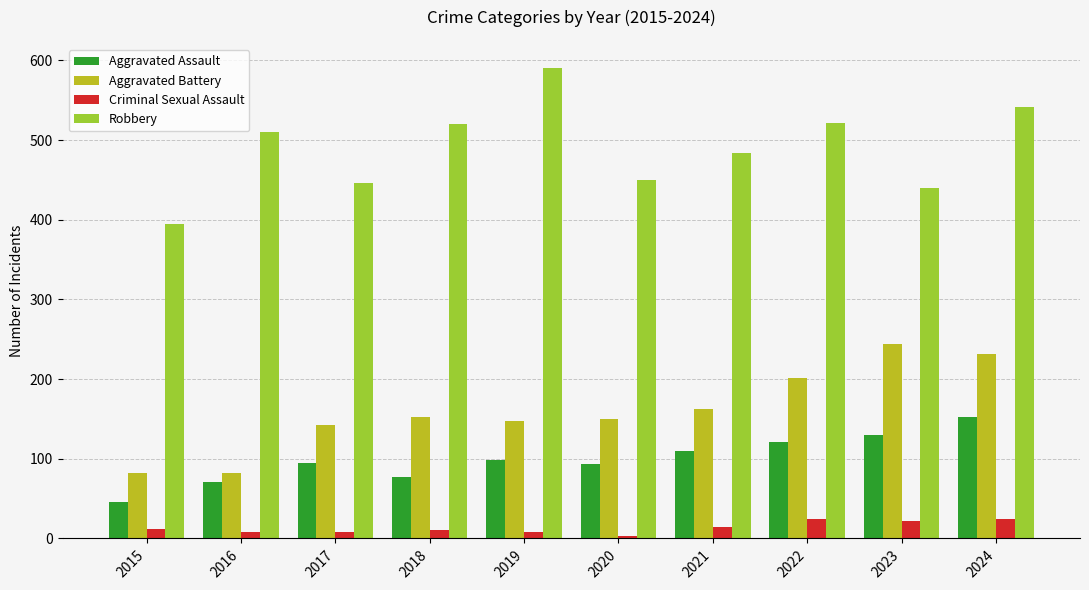

Which series has the largest range (max minus min)?

Robbery